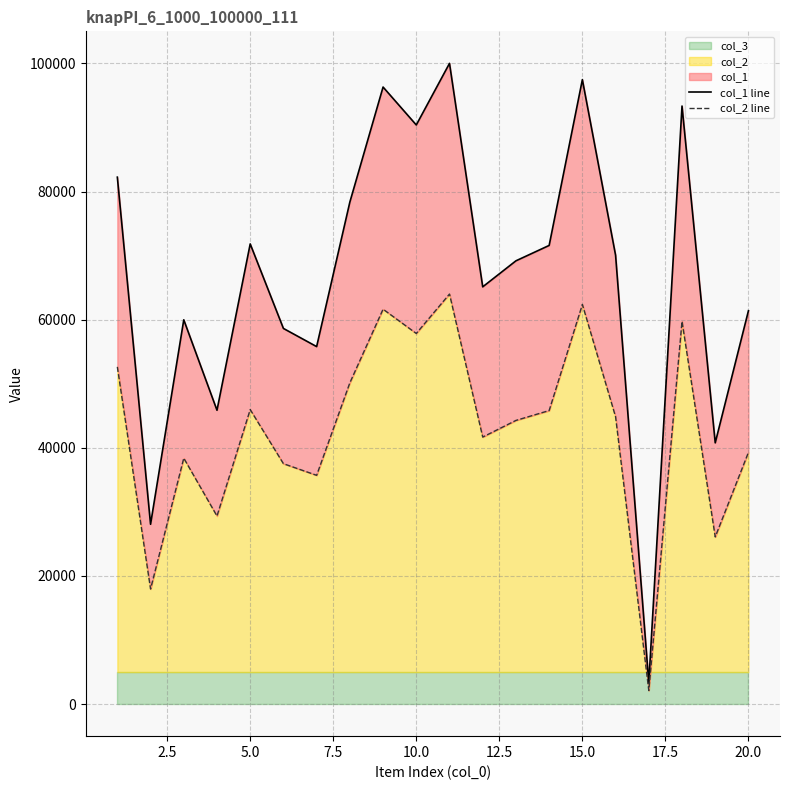

What is the maximum value for col_2?

64000.0